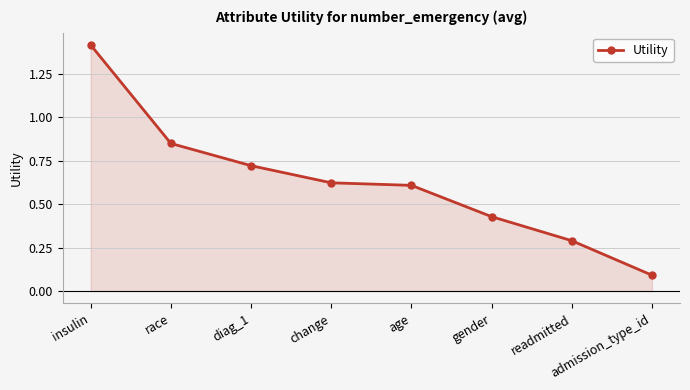

What is the smallest value displayed?

0.1